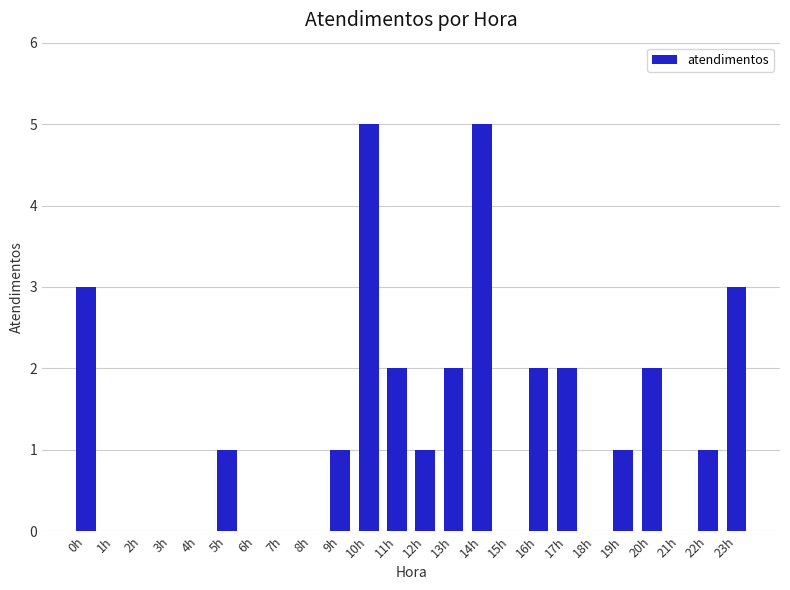

The chart shows a value of 0 at 21h. True or false?

True